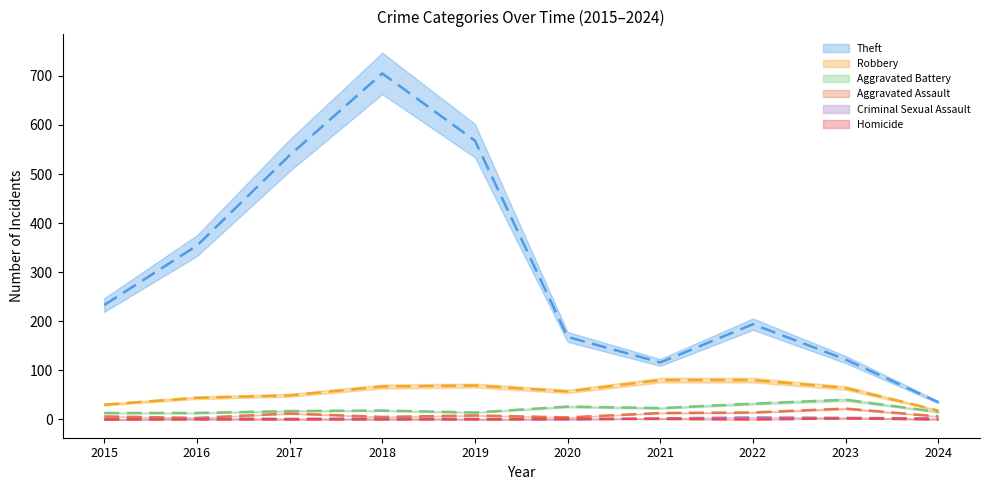

The value of Aggravated Assault at 2018 is 5. True or false?

True